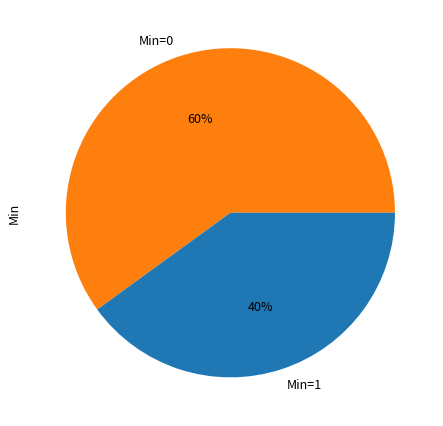

Is it true that Min=0 is 60% of the pie?

True